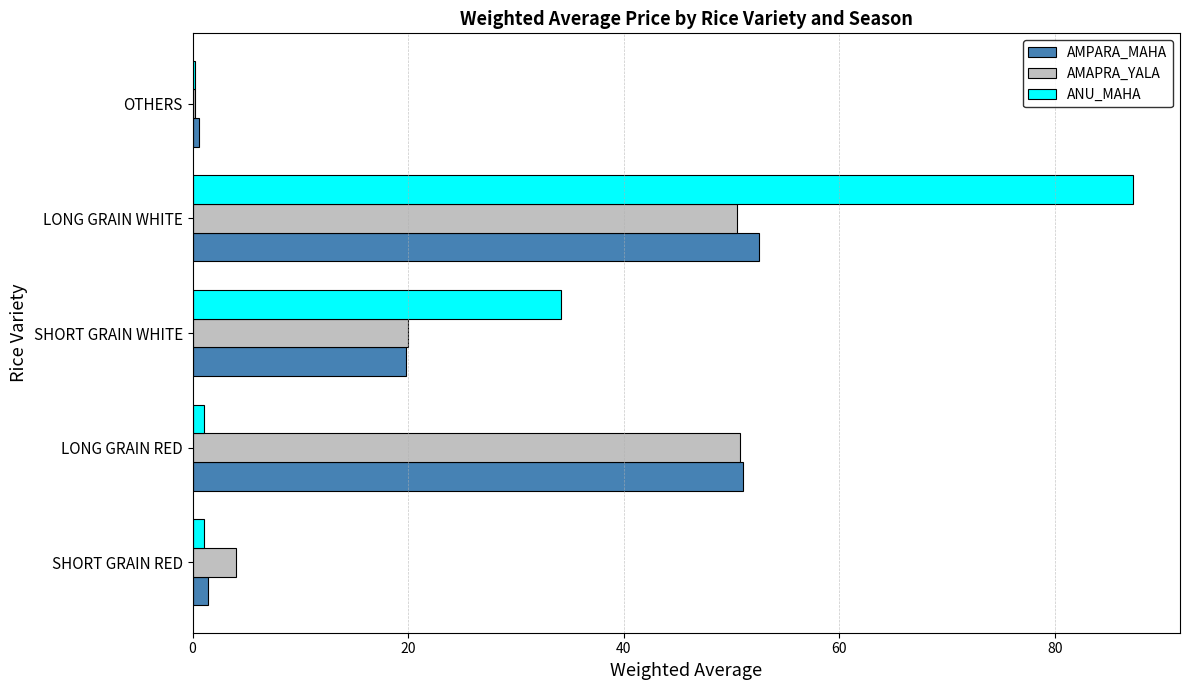

Which category has the highest value across all series?

LONG GRAIN WHITE